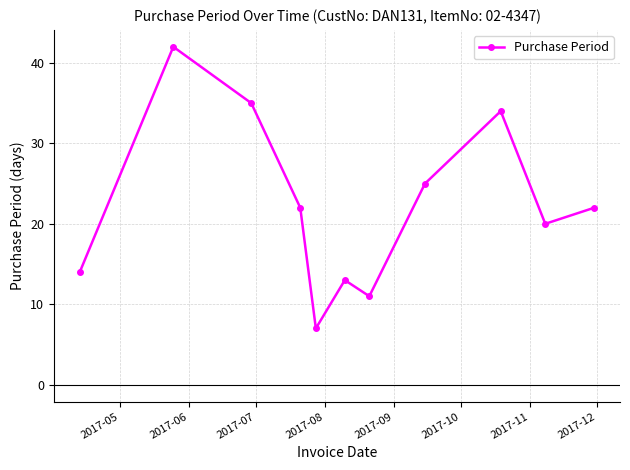

What is the sum of all values?

245